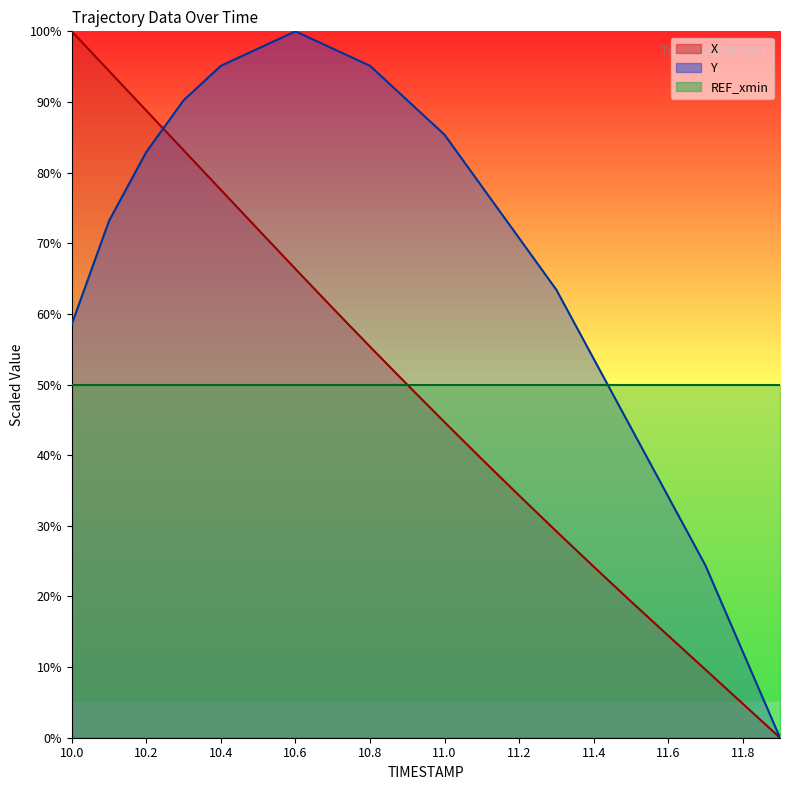

Which series has the largest range (max minus min)?

X